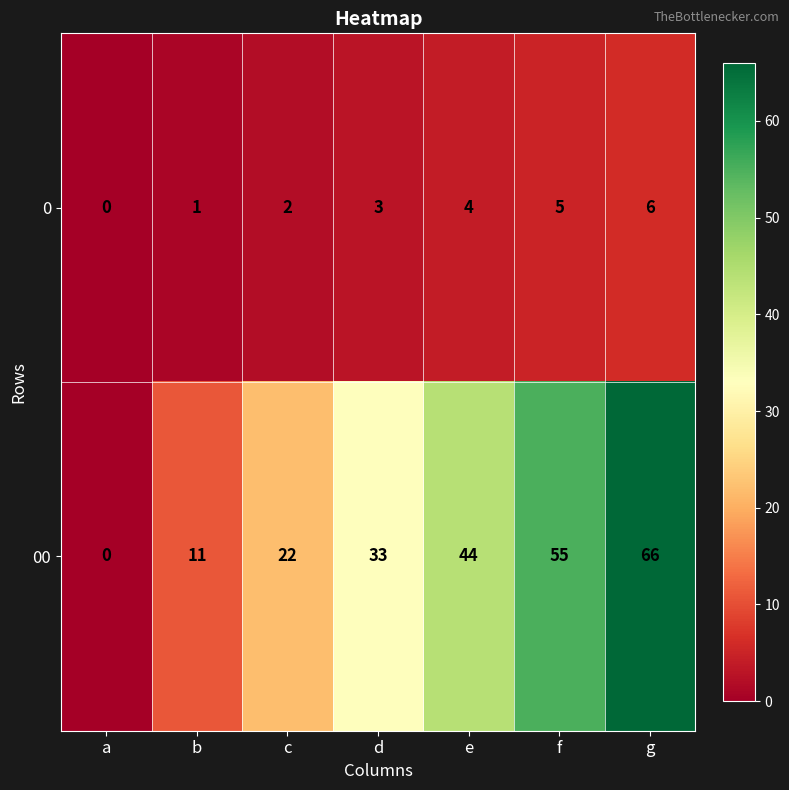

What value does the 00 series have at c?

22